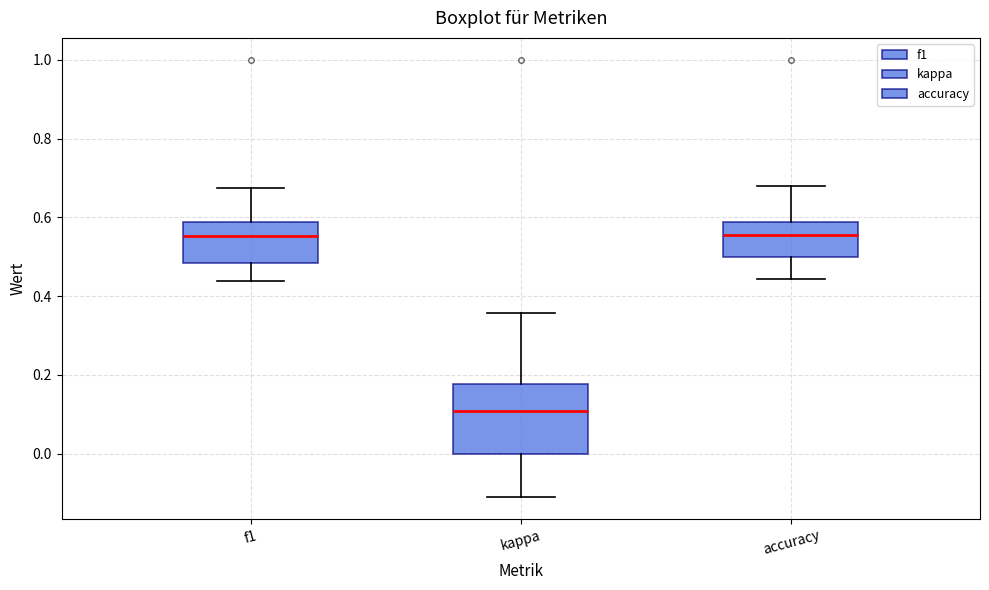

Reading left to right, transcribe this box plot: for each box, give where its median line is, the range the box spans, and where its two whiskers end, as read against the y-axis. The values are not printed on the chart, so give them approximately, as read against the axis.

f1: median 0.56, box 0.48 to 0.58, whiskers 0.44 to 0.68
kappa: median 0.10, box 0.00 to 0.18, whiskers -0.12 to 0.36
accuracy: median 0.56, box 0.50 to 0.58, whiskers 0.44 to 0.68